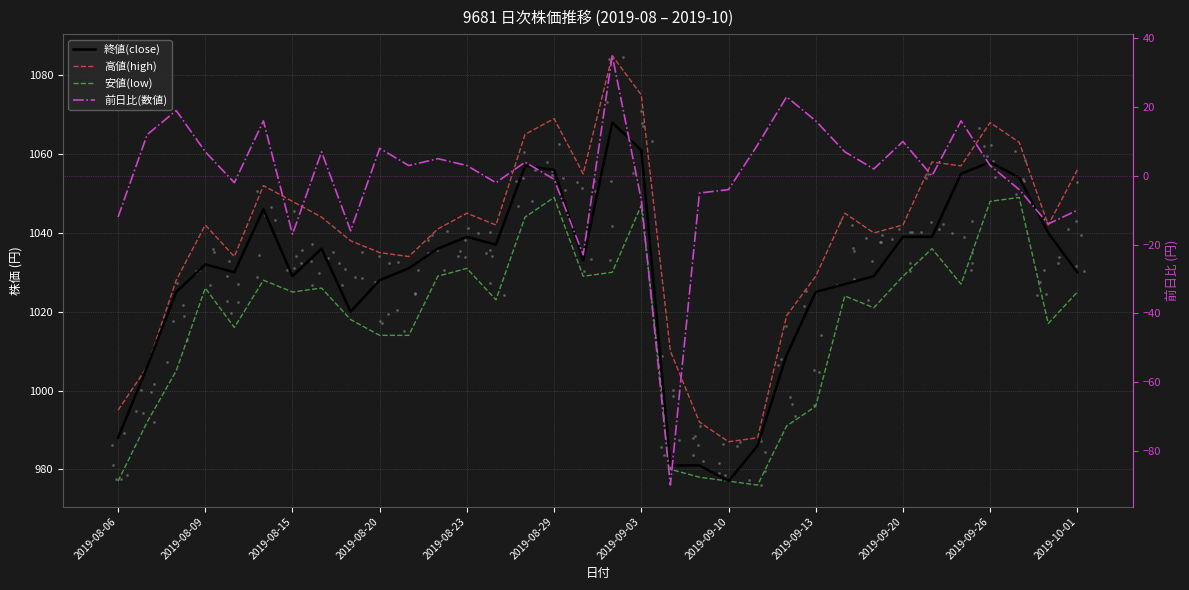

Which series contains the lowest Y value?

前日比(数値)